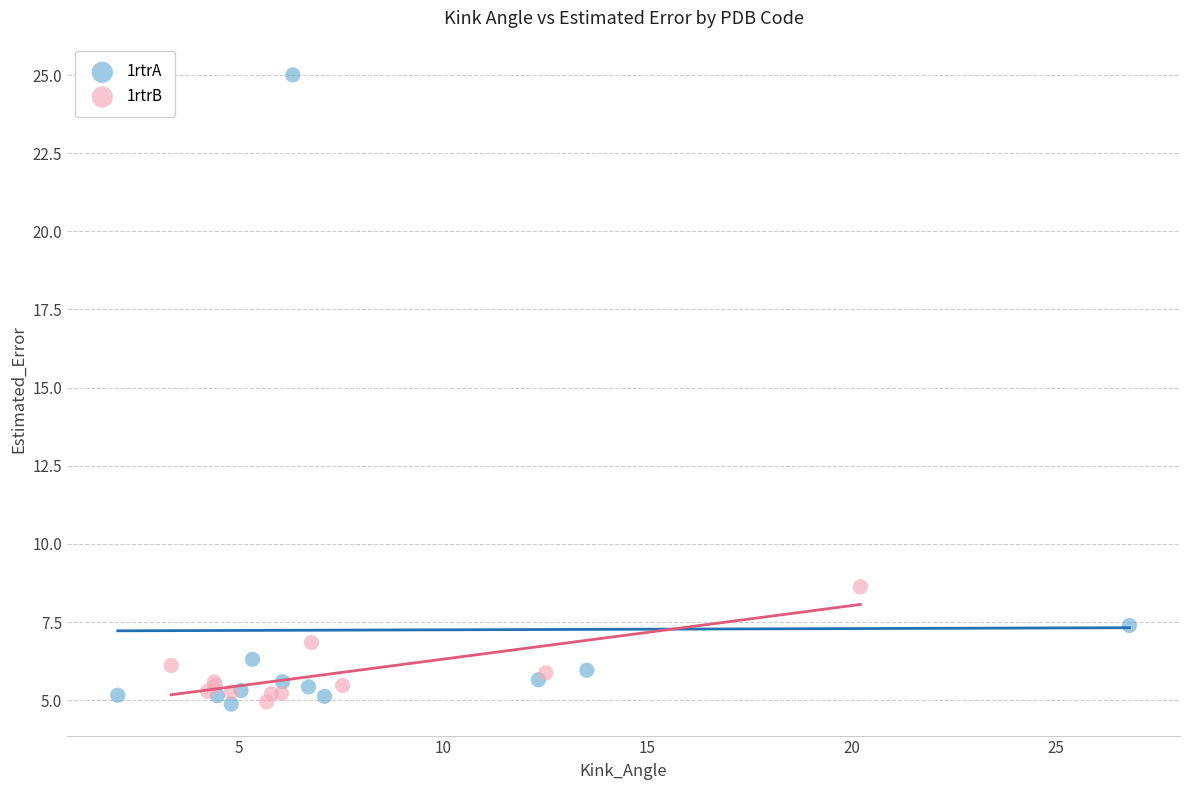

Which series has the widest spread of Y values?

1rtrA